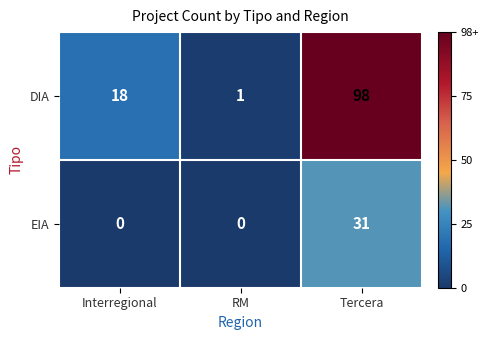

What is the sum of the DIA values at RM and Interregional?

19